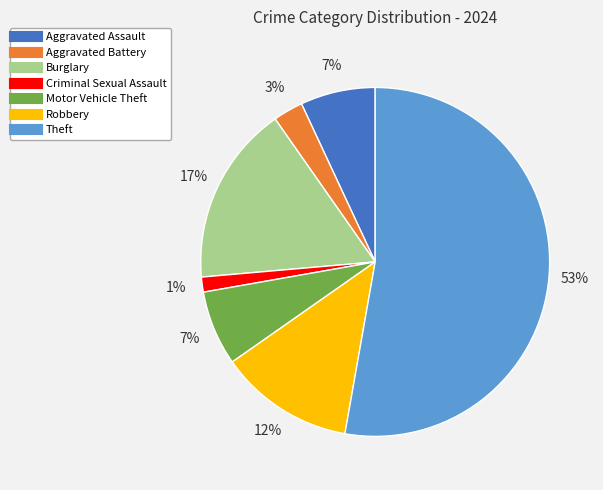

Which has a higher value, Aggravated Assault or Aggravated Battery?

Aggravated Assault